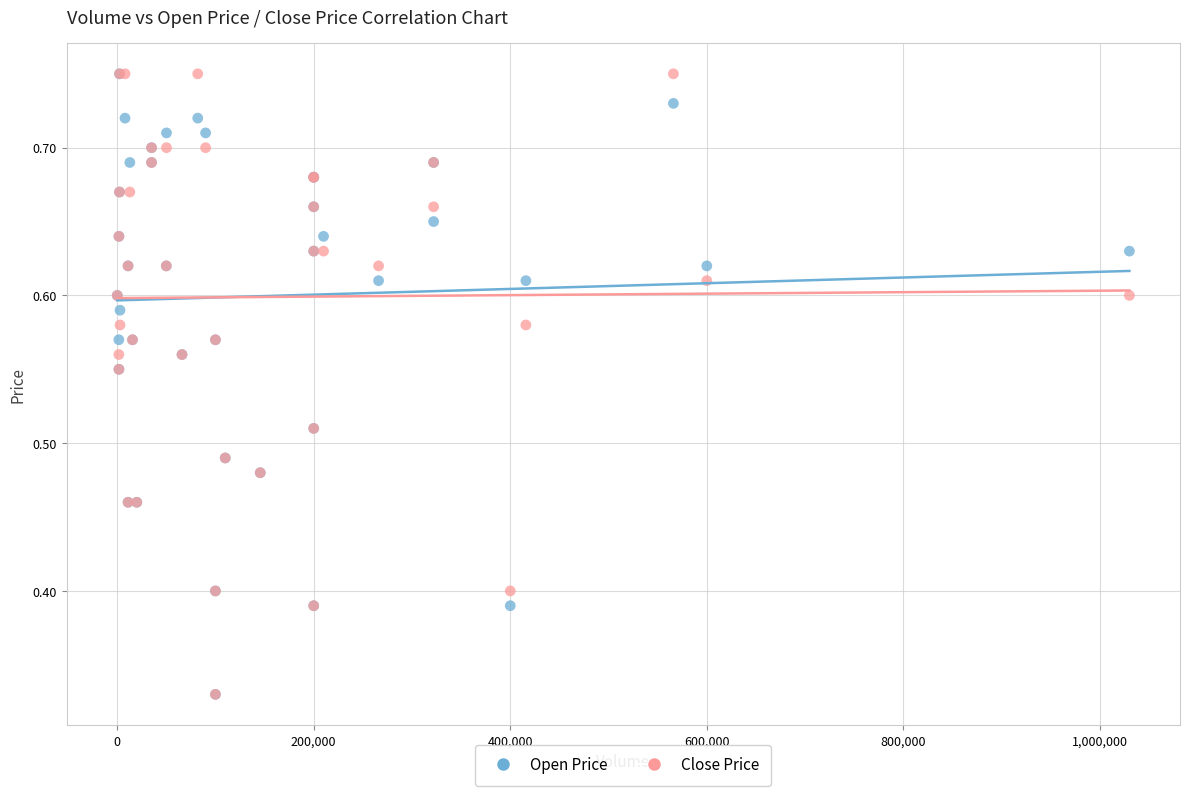

What are all the series names shown in the legend?

Open Price, Close Price